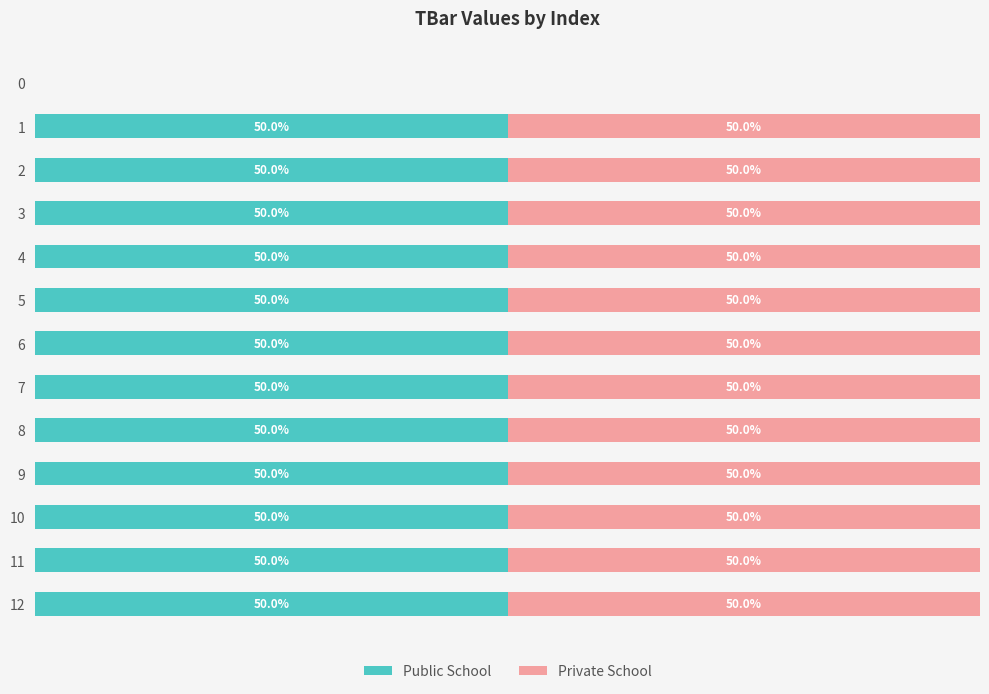

Reading right to left, extract all data points from this chart.

Public School: 50	50	50	50	50	50	50	50	50	50	50	50	0
Private School: 50	50	50	50	50	50	50	50	50	50	50	50	0